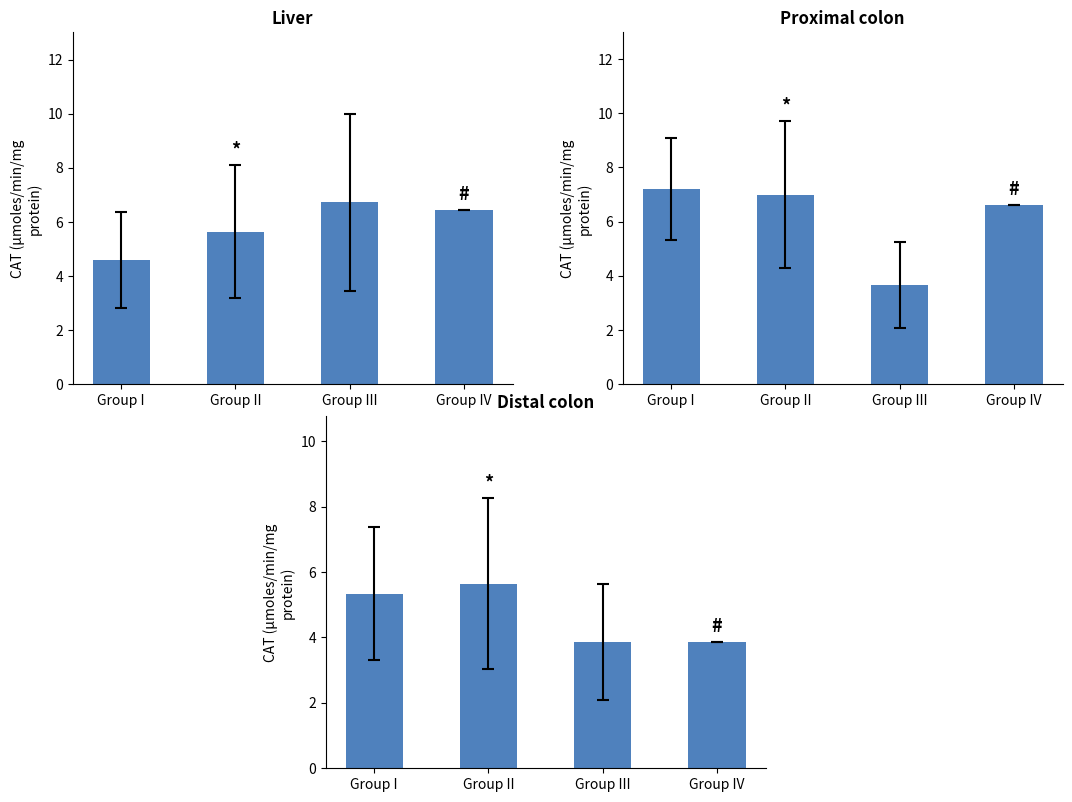

How many series are shown in this chart?

3